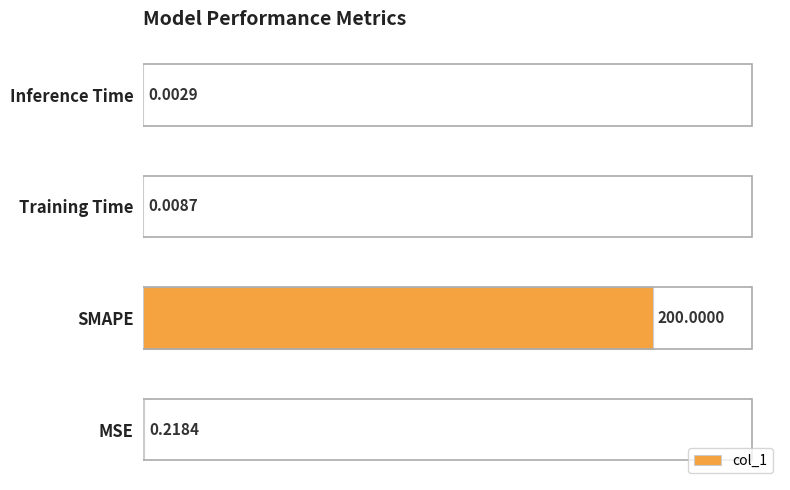

What is the sum of the values at MSE and SMAPE?

200.2